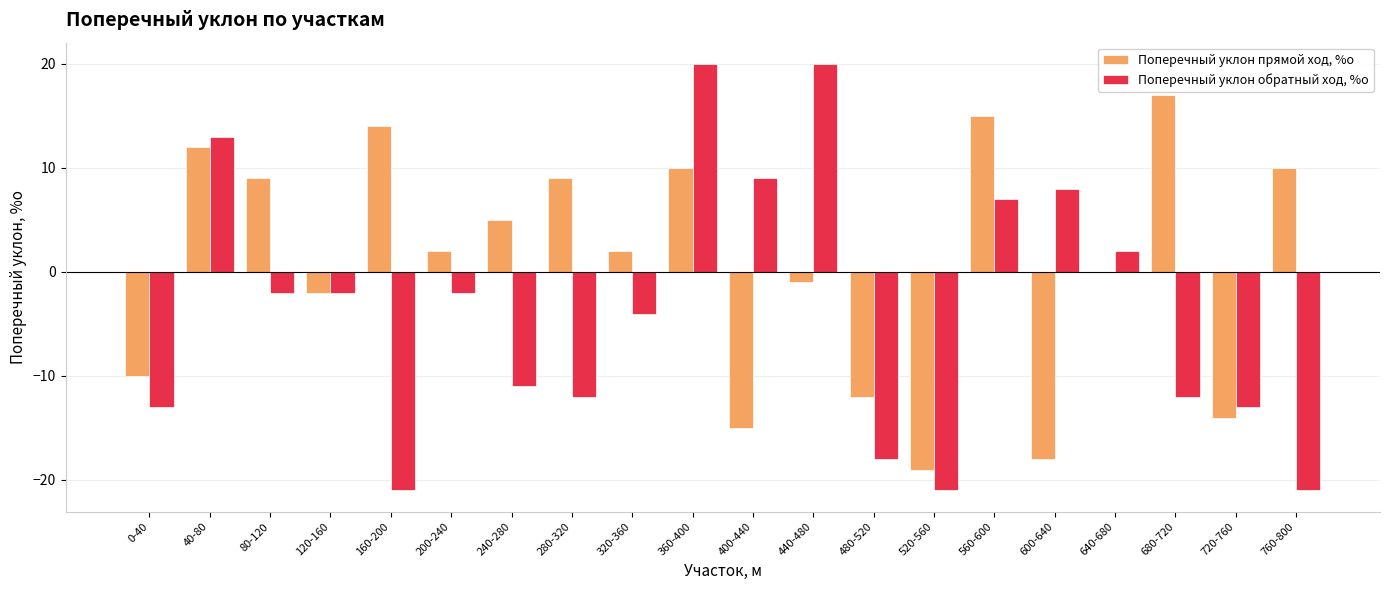

Which category has the highest value in the Поперечный уклон прямой ход, %о series?

680-720